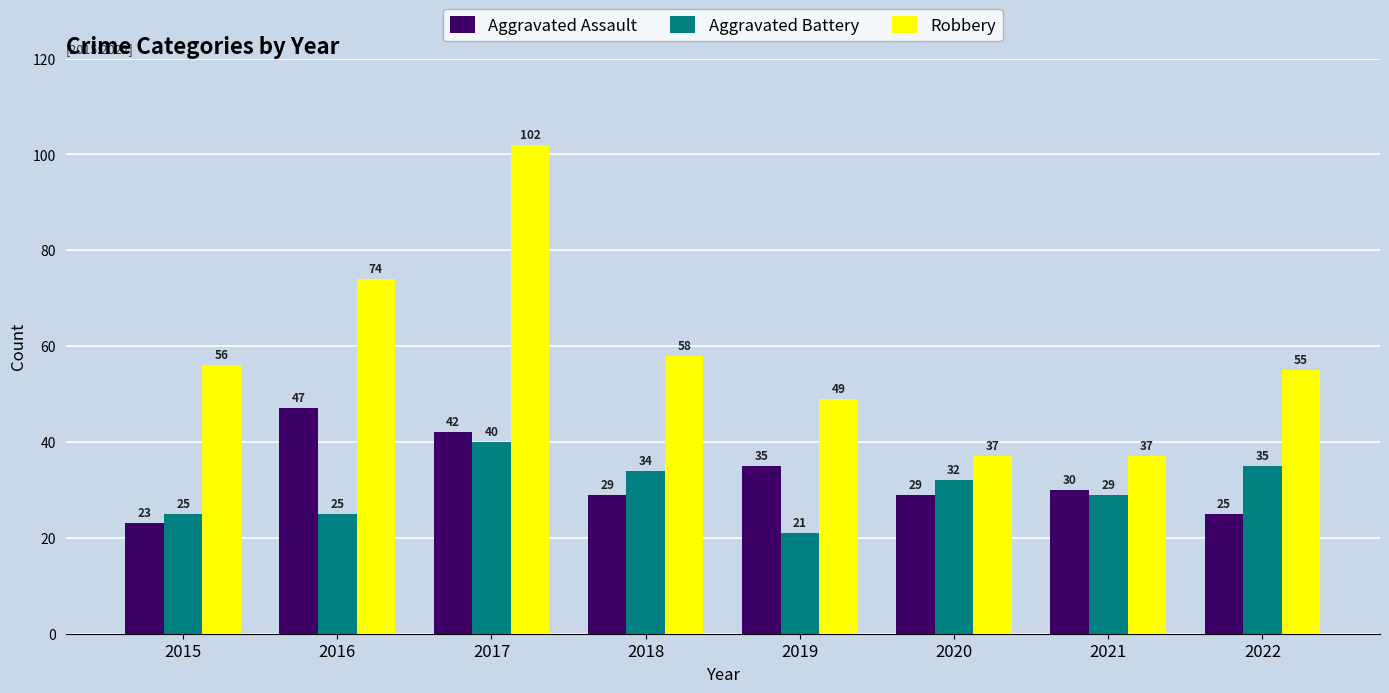

What is the sum of all Aggravated Assault values?

260